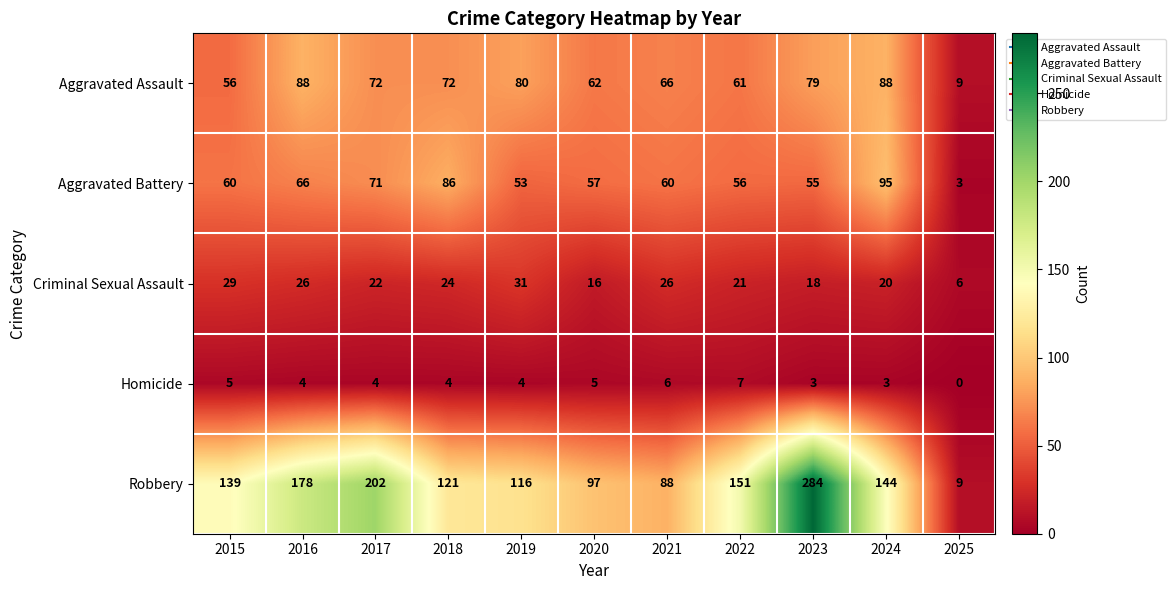

At which label does Aggravated Battery reach its peak?

2024